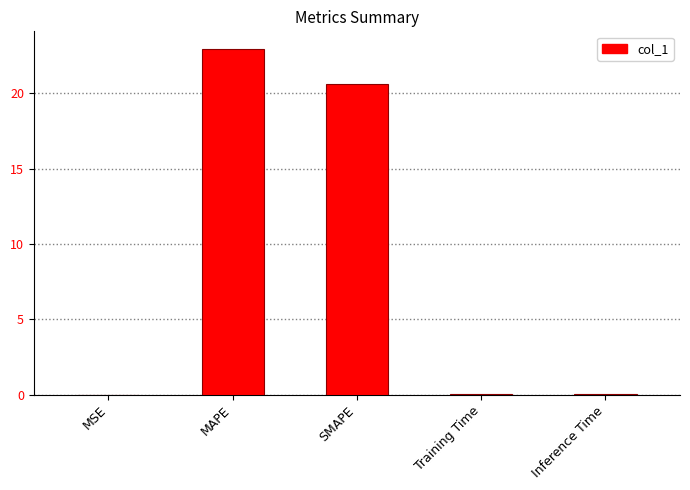

Which has a higher value, MAPE or SMAPE?

MAPE